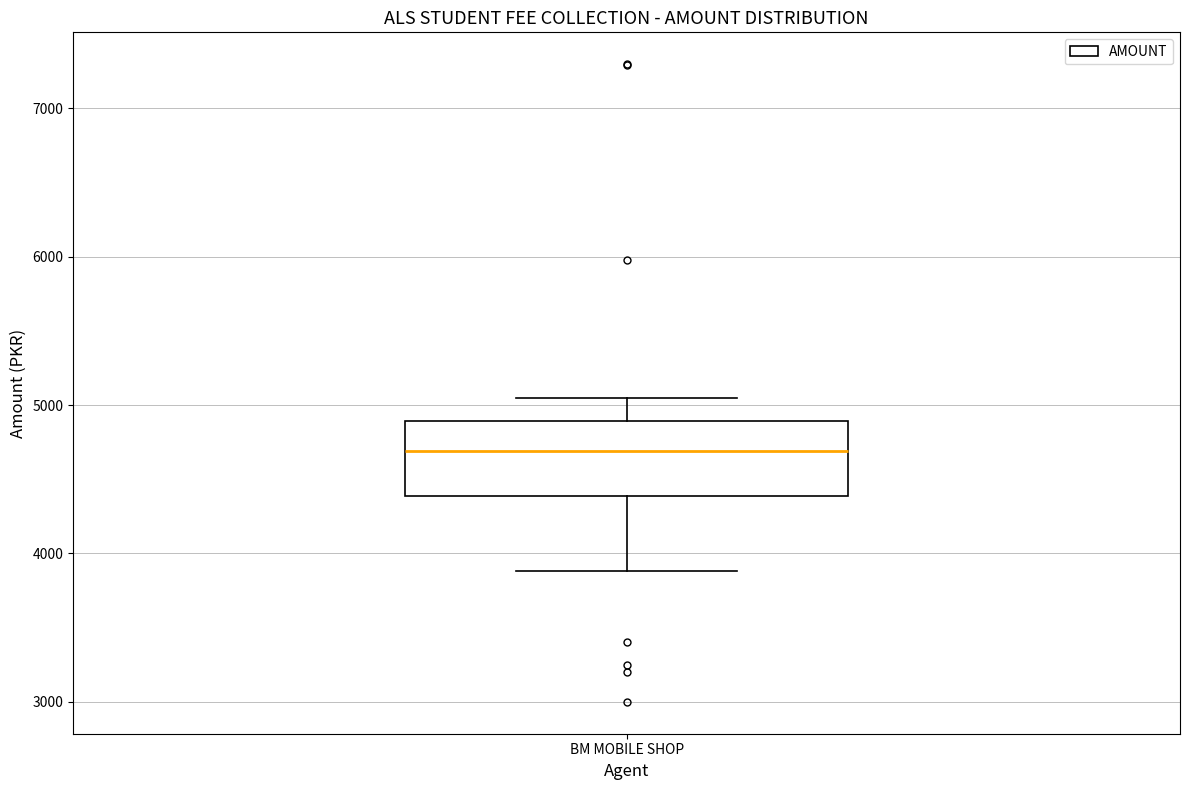

Where does the upper whisker of the box for BM MOBILE SHOP end on the y-axis? The values are not printed on the chart, so give them approximately, as read against the axis.

5100